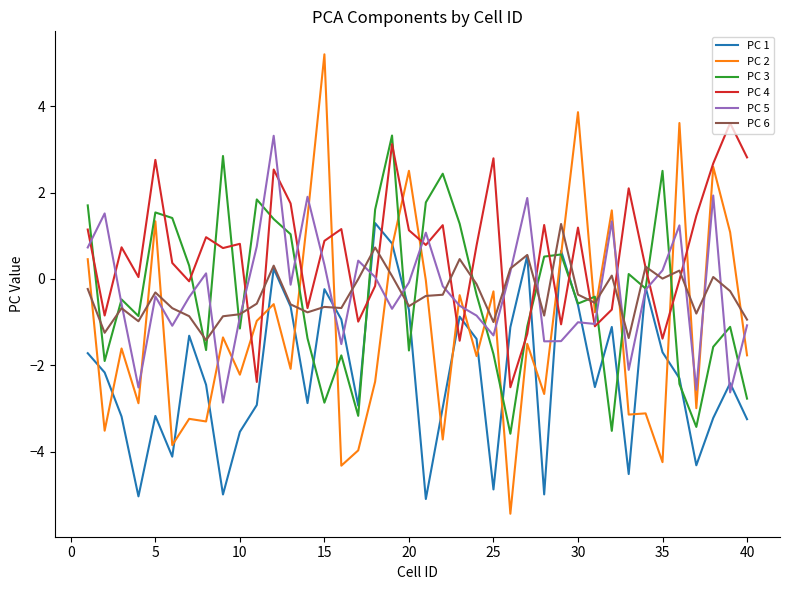

What is the minimum value shown in the chart?

-5.4